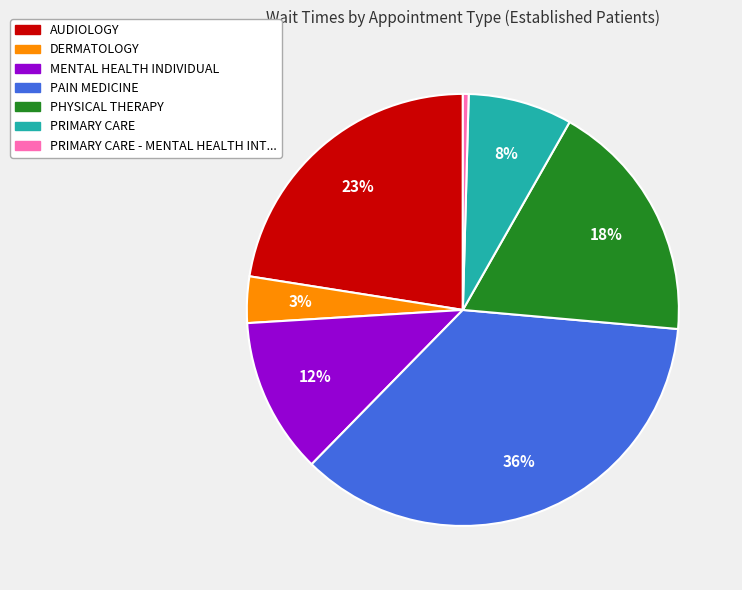

Is there a majority slice in this chart?

No